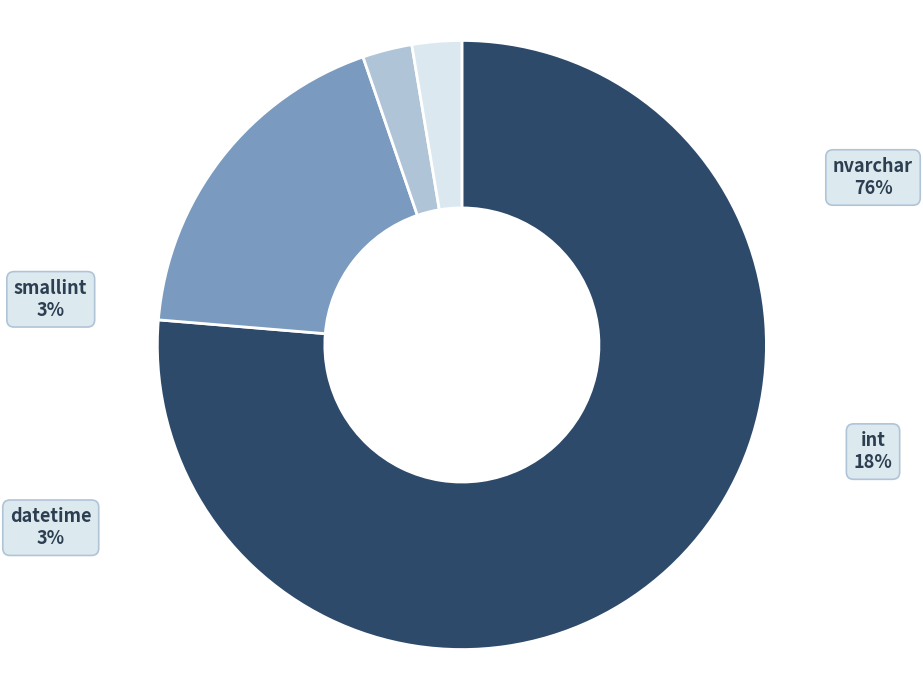

How many segments does this pie chart have?

4